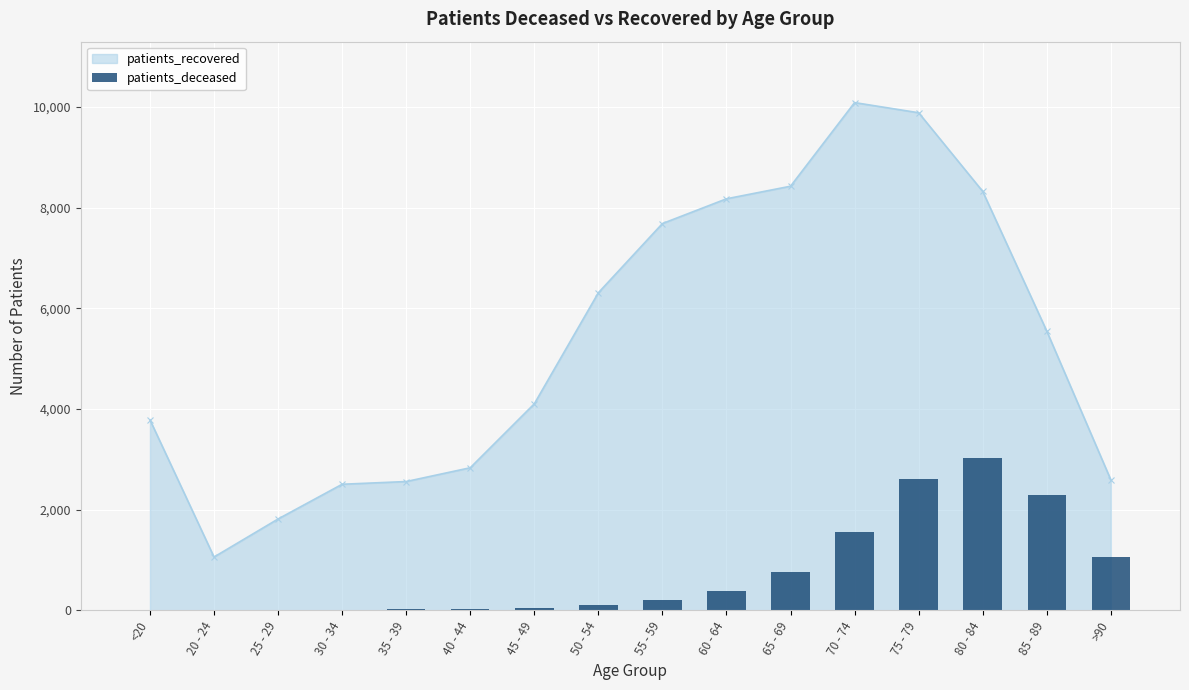

How many values in the patients_recovered series are below 5548?

8